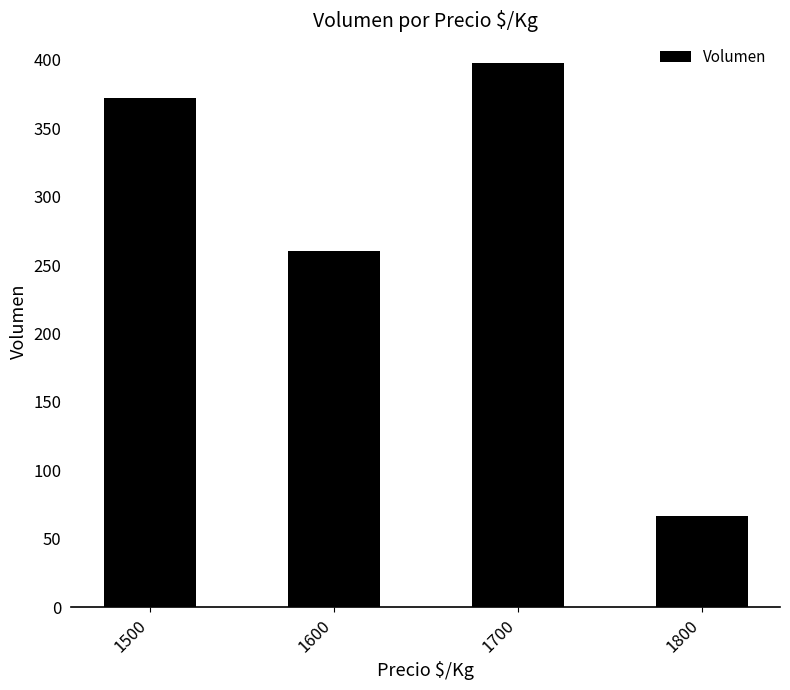

Rank the categories by value from highest to lowest.

1700, 1500, 1600, 1800